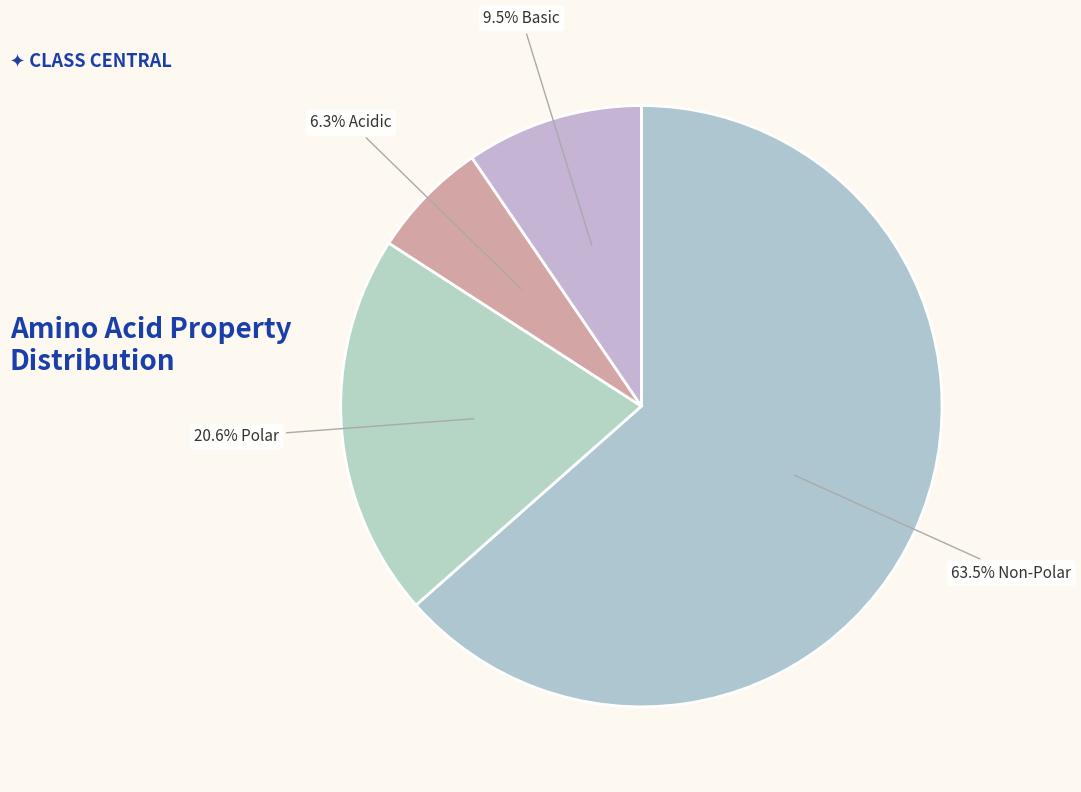

How many segments does this pie chart have?

4